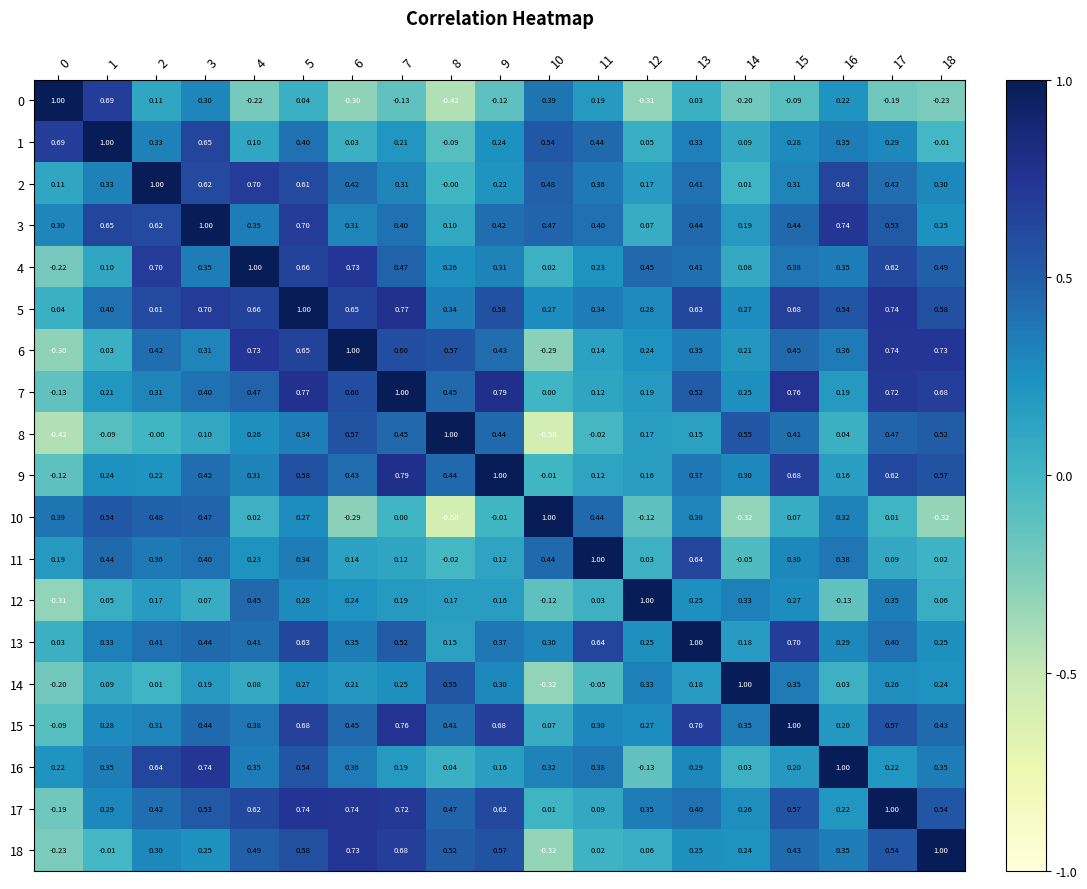

At how many categories does at least one series exceed 0?

19